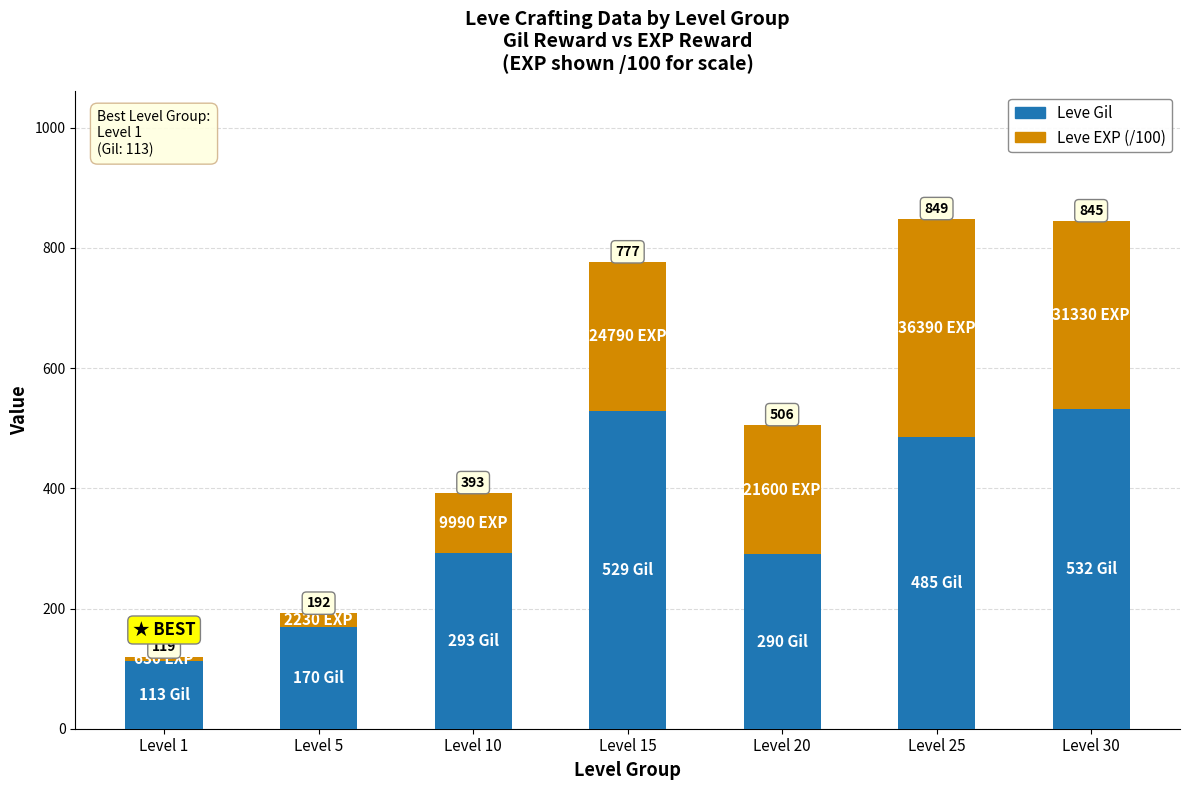

Which series has the largest range (max minus min)?

Leve Gil